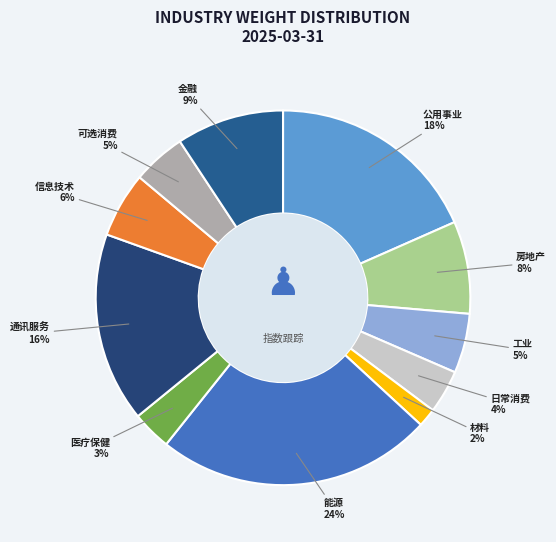

Does 可选消费 represent more than half of the total?

No